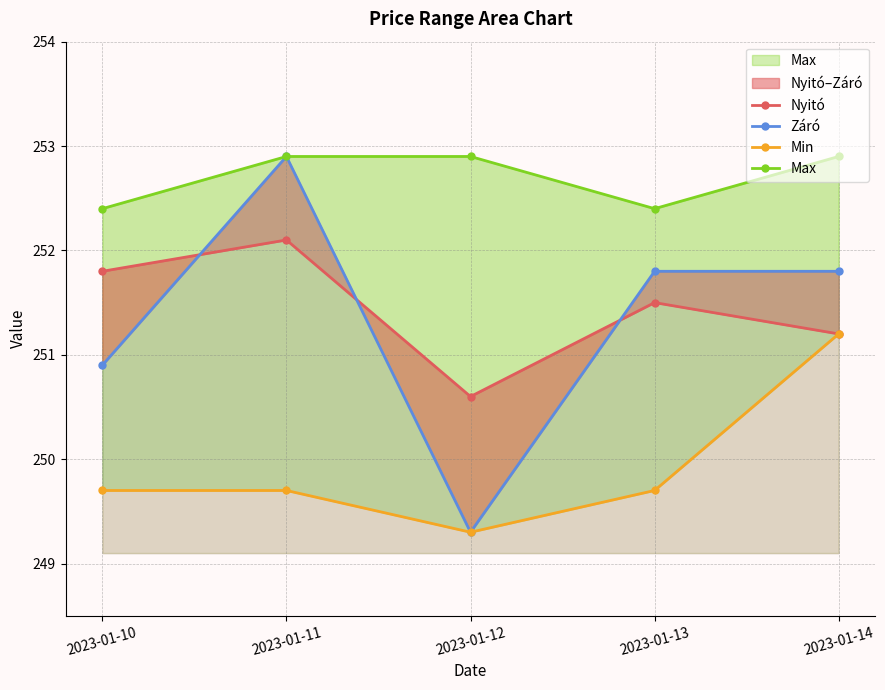

How many interior local valleys does the Min series have?

1